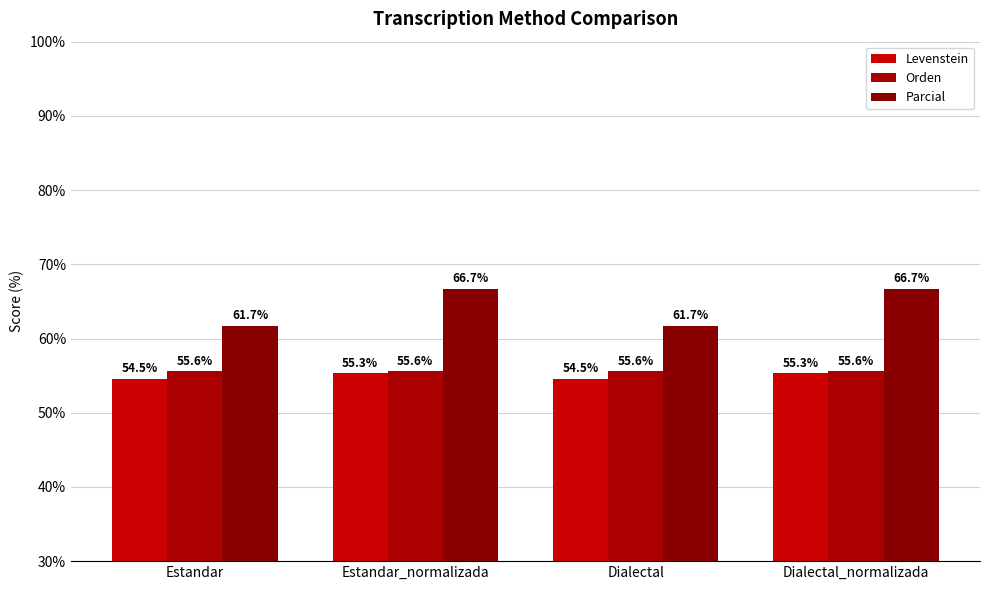

What is the maximum value shown in the chart?

66.7